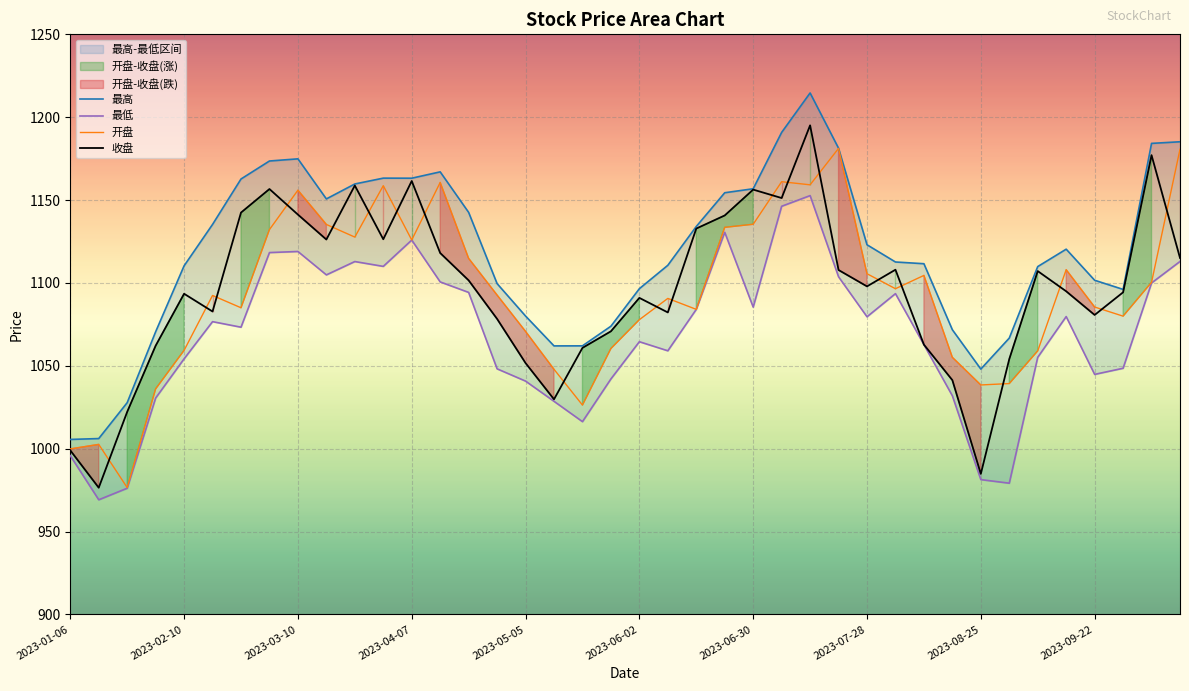

What is the total value across all series at 19?

4247.2